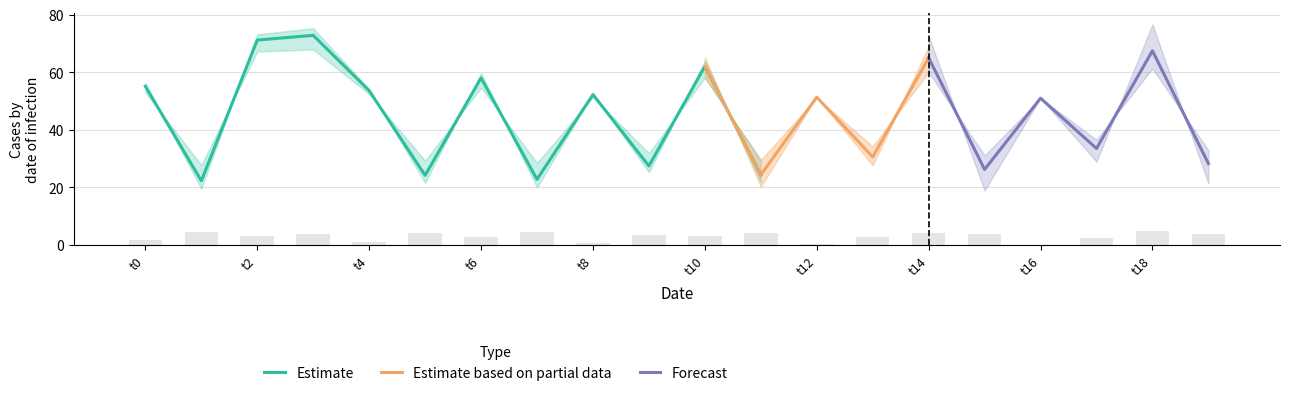

Between 12 and 1, which is larger?

12